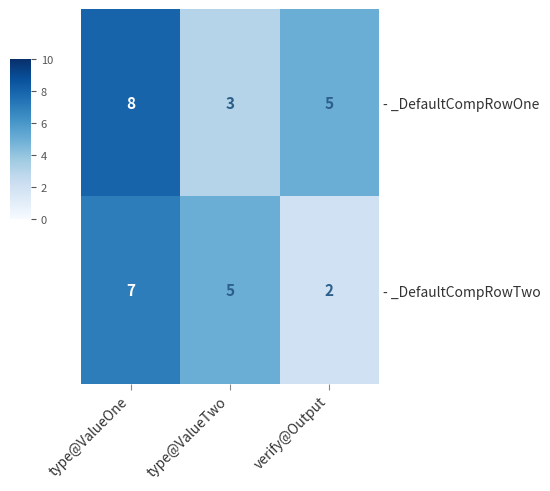

List the series in order of their peak value, highest first.

- _DefaultCompRowOne, - _DefaultCompRowTwo